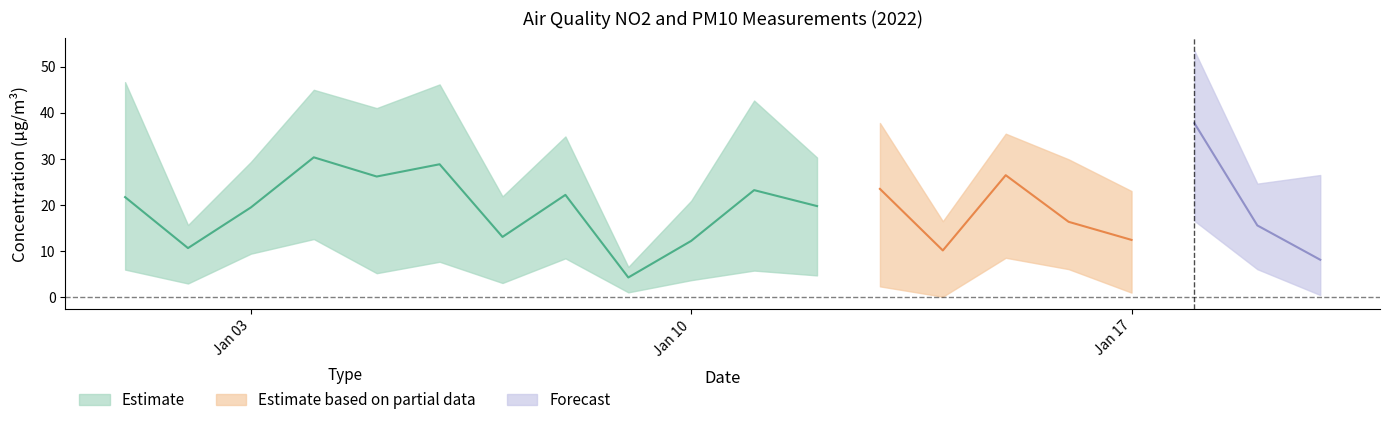

True or false: Lensmannsdalen NO2 has a value of 20.9 at 2022-01-10.

True